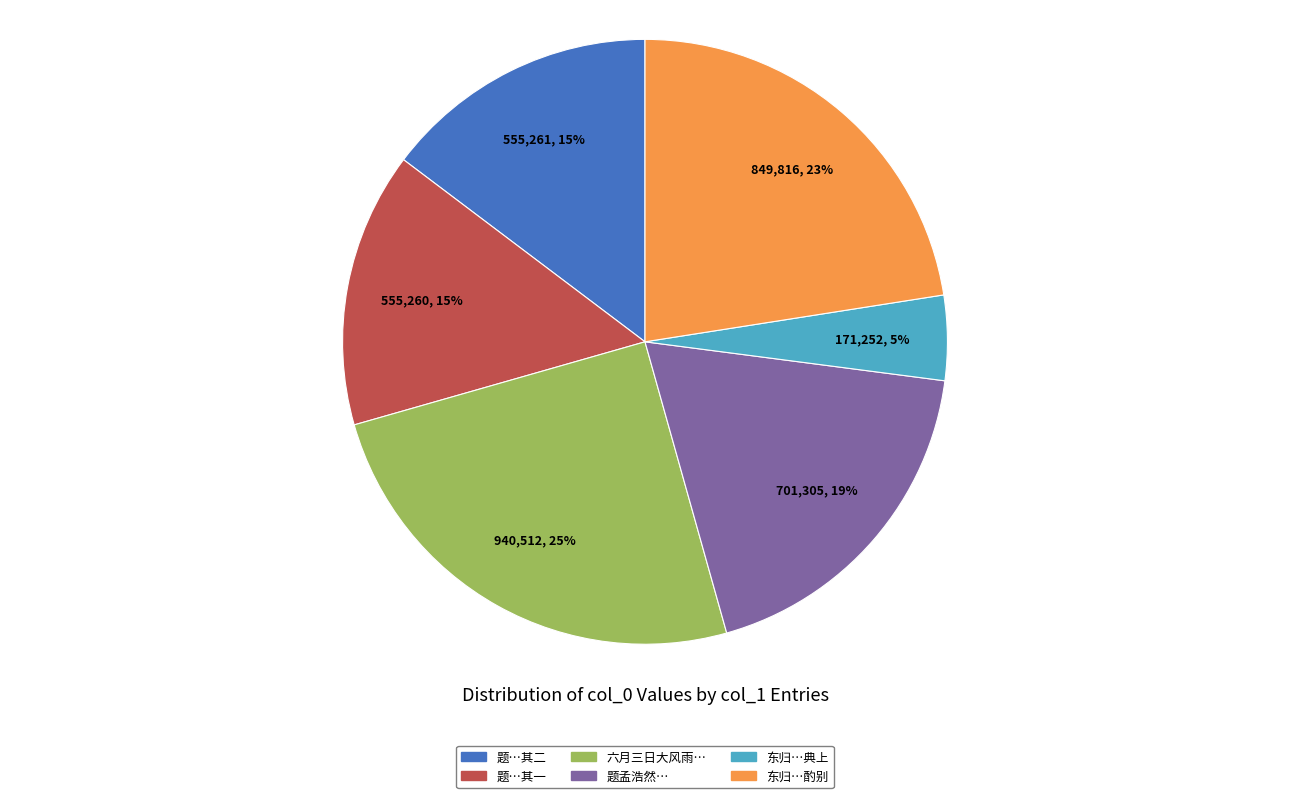

True or false: 题…其二 accounts for 1% of the total.

False